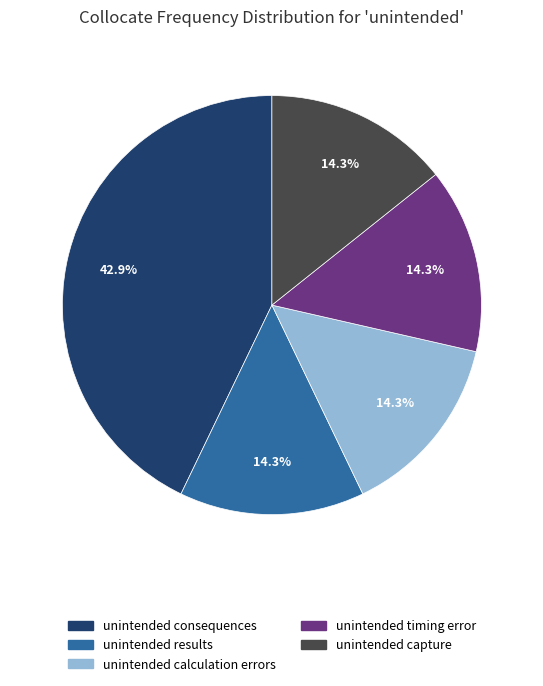

Approximately how many times larger is the value at unintended capture compared to unintended calculation errors?

1.0